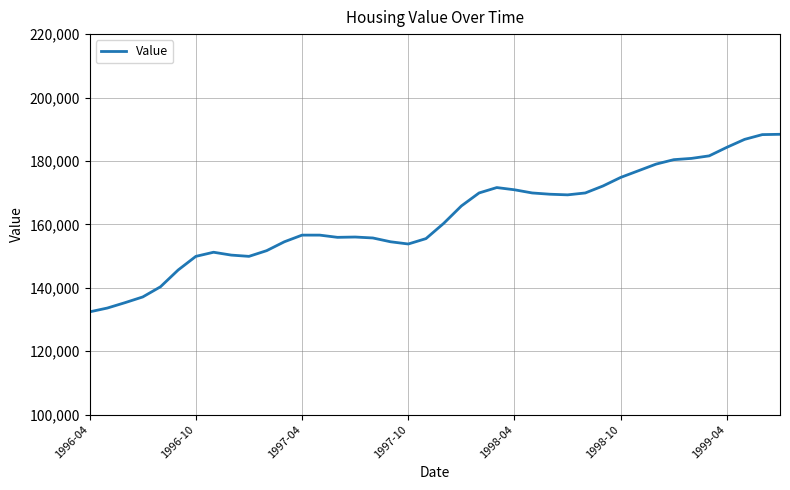

What is the minimum value shown in the chart?

132400